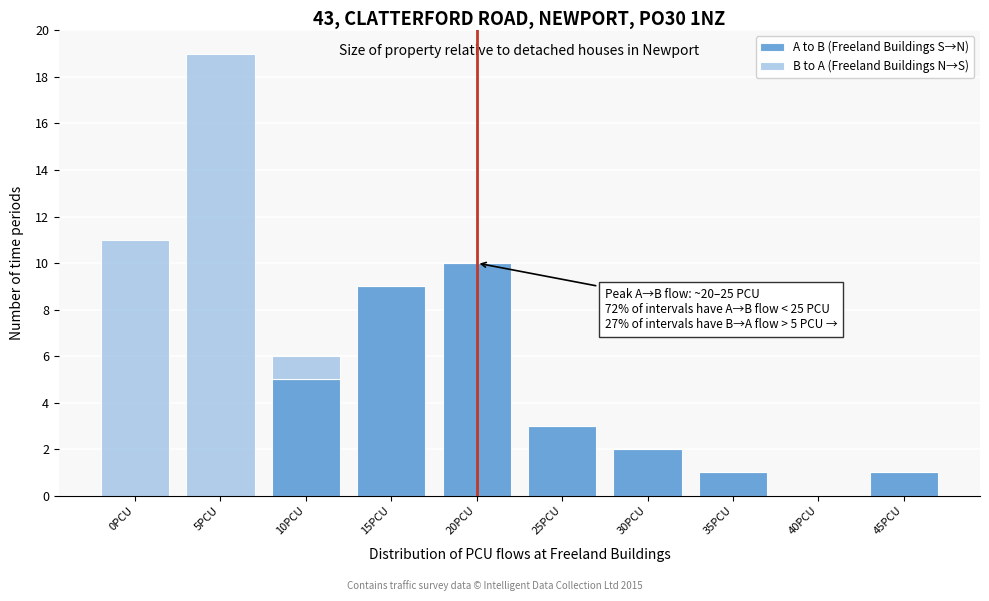

Reading right to left, transcribe the values for A to B (Freeland Buildings S→N).

45PCU=1	40PCU=0	35PCU=1	30PCU=2	25PCU=3	20PCU=10	15PCU=9	10PCU=5	5PCU=0	0PCU=0